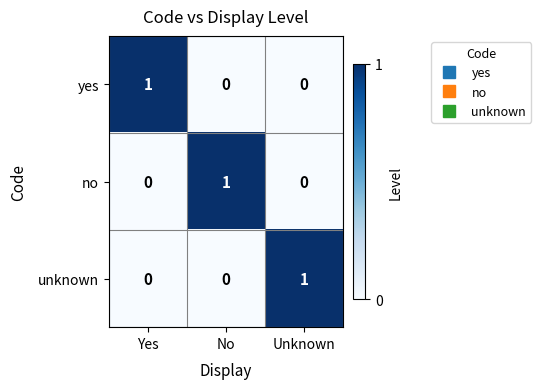

Is the value of yes at No greater than the value of no at No?

No